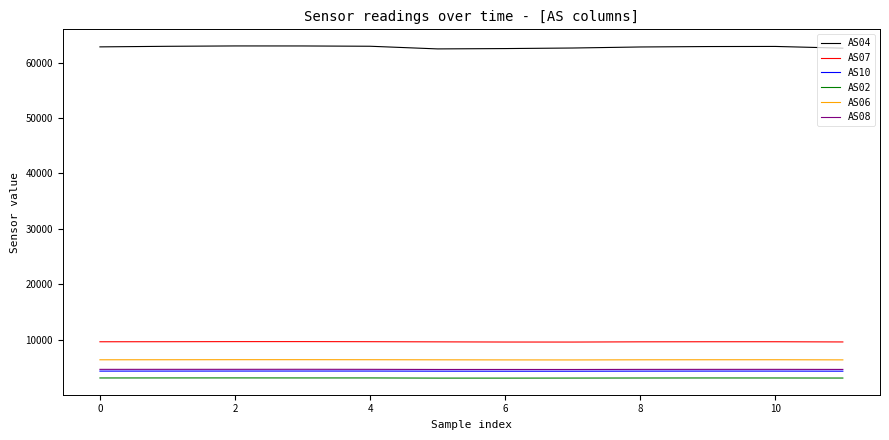

Which series has the largest total across all categories?

AS04